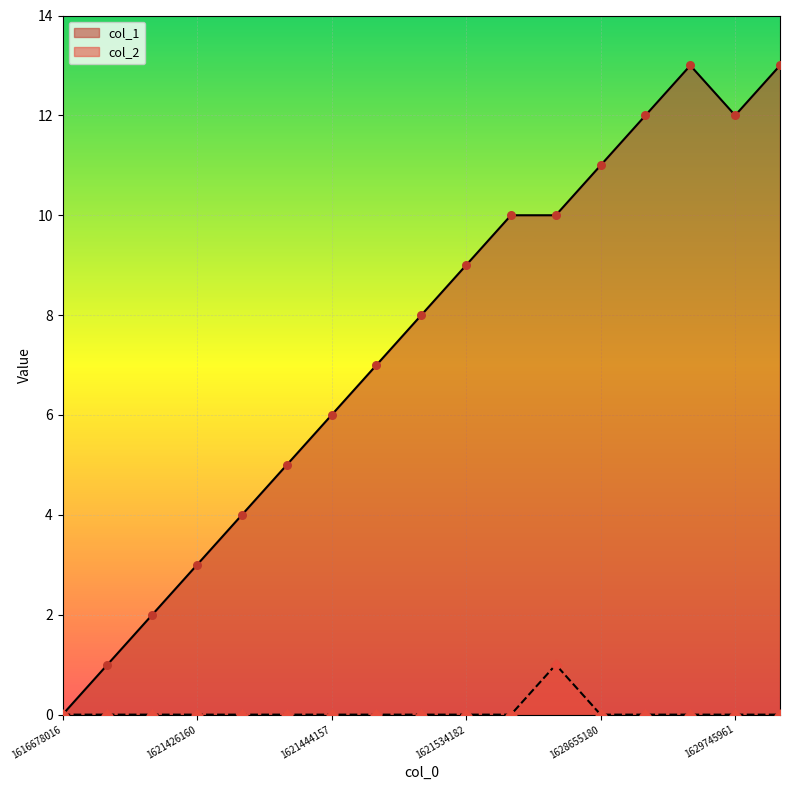

Which series has the largest total across all categories?

col_1